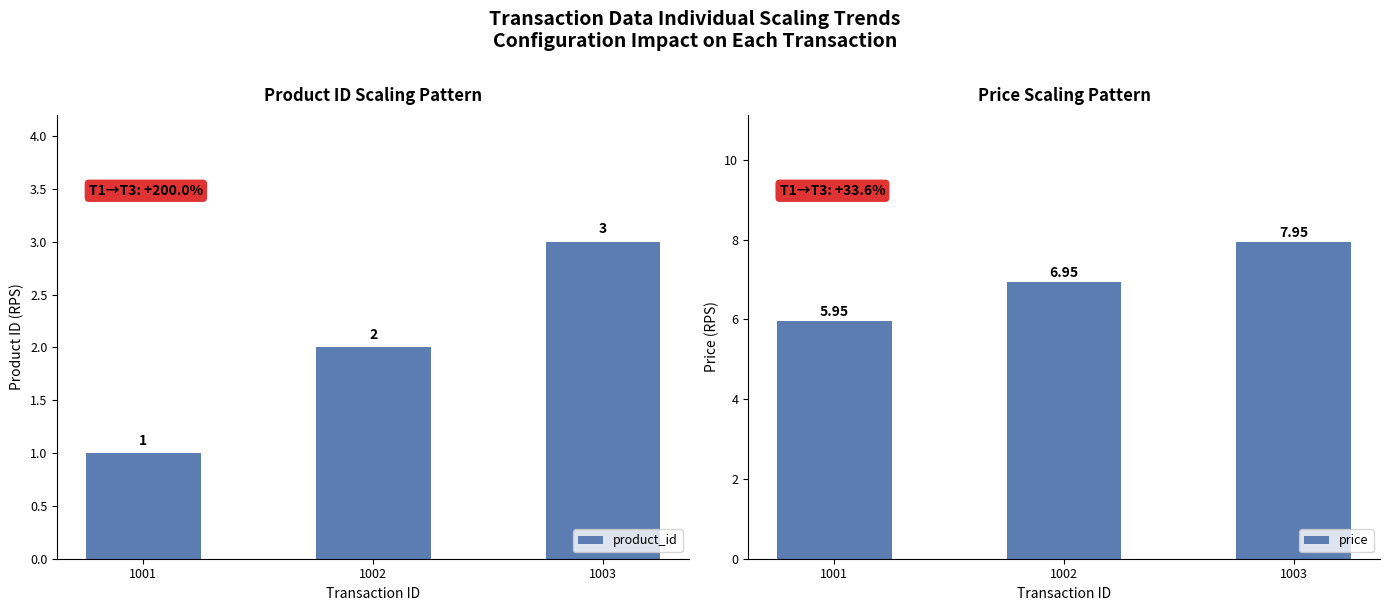

Between 1001 and 1003, which is larger?

1003